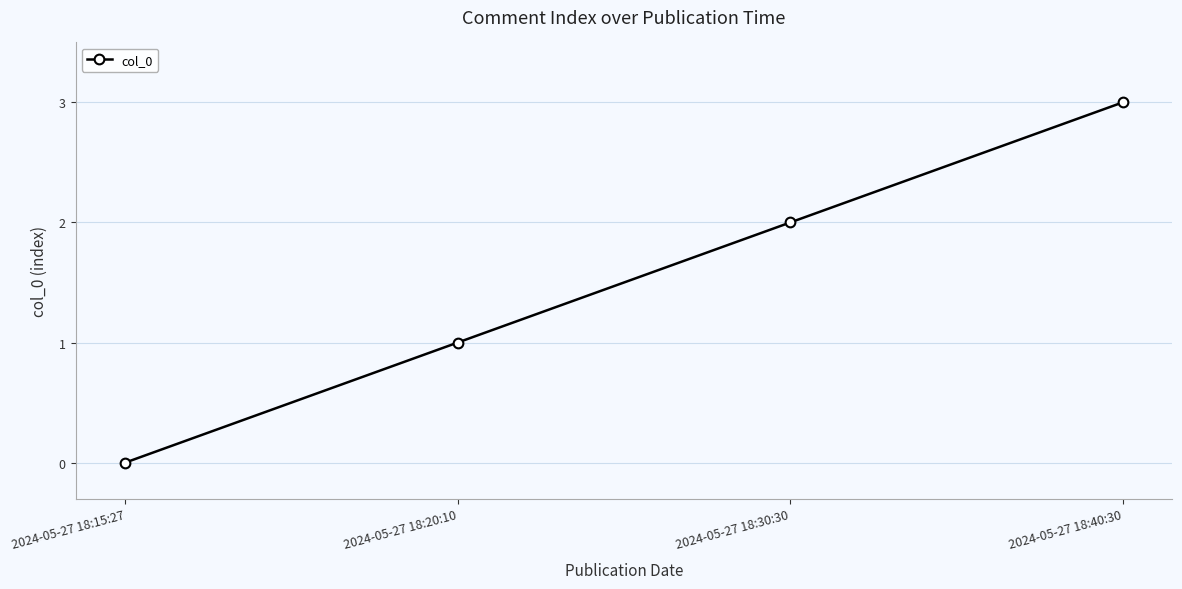

Reading right to left, extract all data points from this chart.

3	2	1	0